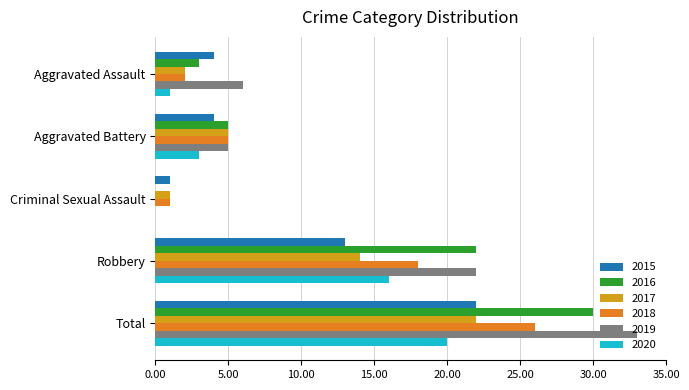

What is the total value across all series at Aggravated Battery?

27